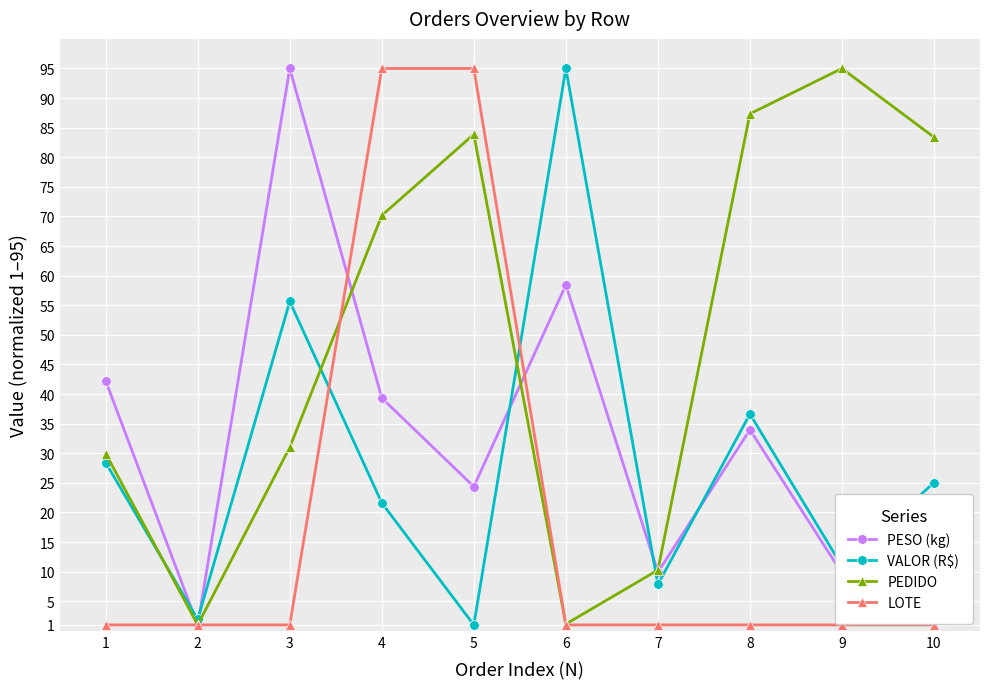

Where is the first local maximum for PESO (kg)?

3